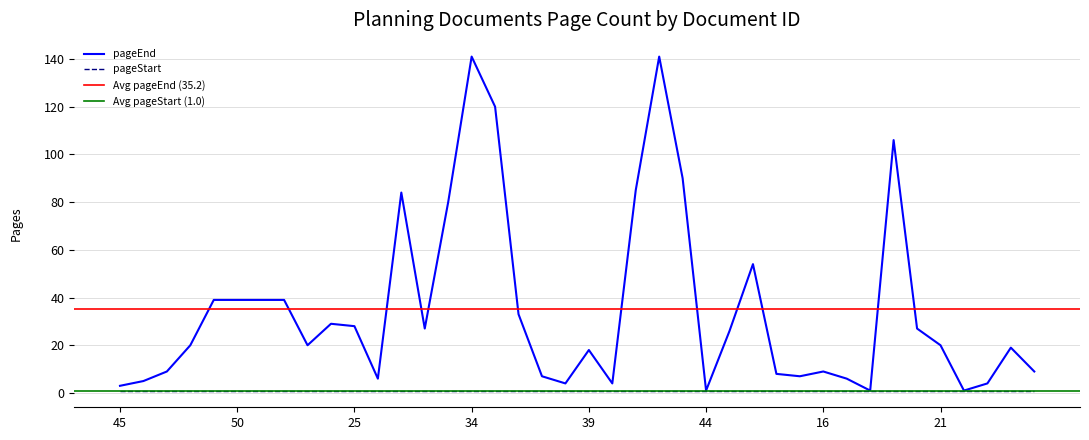

What is the label of the 22nd point from the right?

37